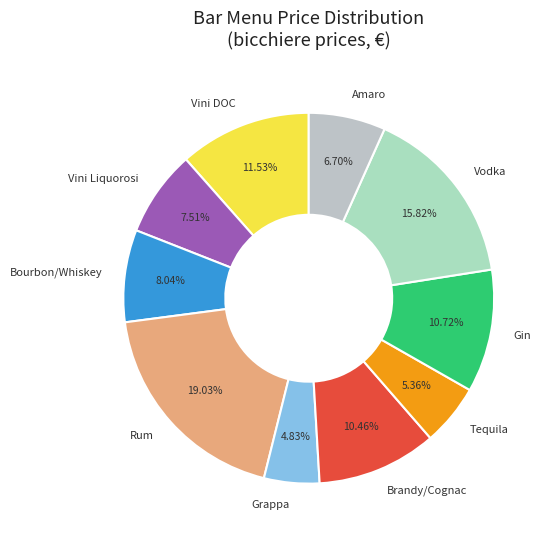

How many slices are in this pie chart?

10